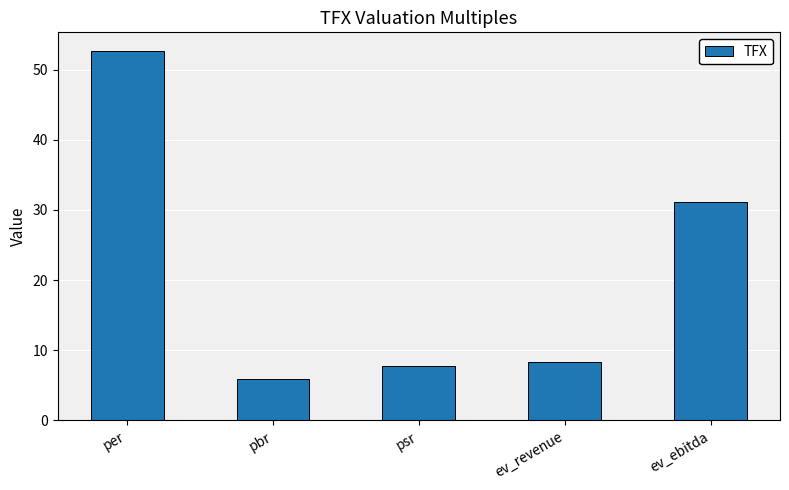

What is the change in value from ev_revenue to ev_ebitda?

+22.8